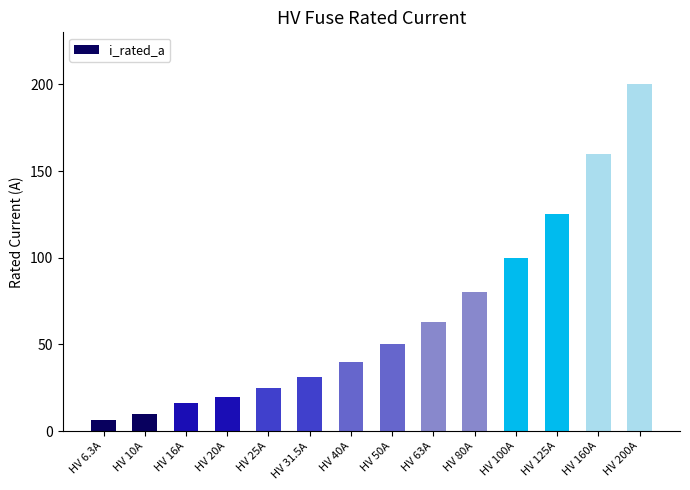

Reading left to right, list all the values displayed in this chart.

HV 6.3A=6.3	HV 10A=10.0	HV 16A=16.0	HV 20A=20.0	HV 25A=25.0	HV 31.5A=31.5	HV 40A=40.0	HV 50A=50.0	HV 63A=63.0	HV 80A=80.0	HV 100A=100.0	HV 125A=125.0	HV 160A=160.0	HV 200A=200.0